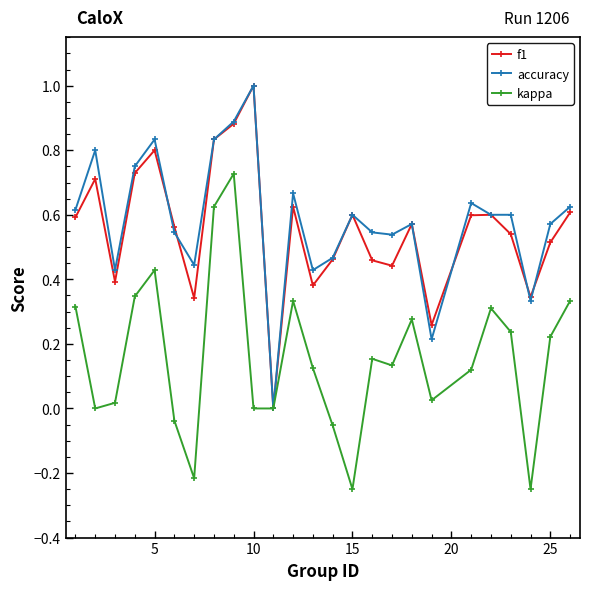

How many lines are shown in the chart?

3